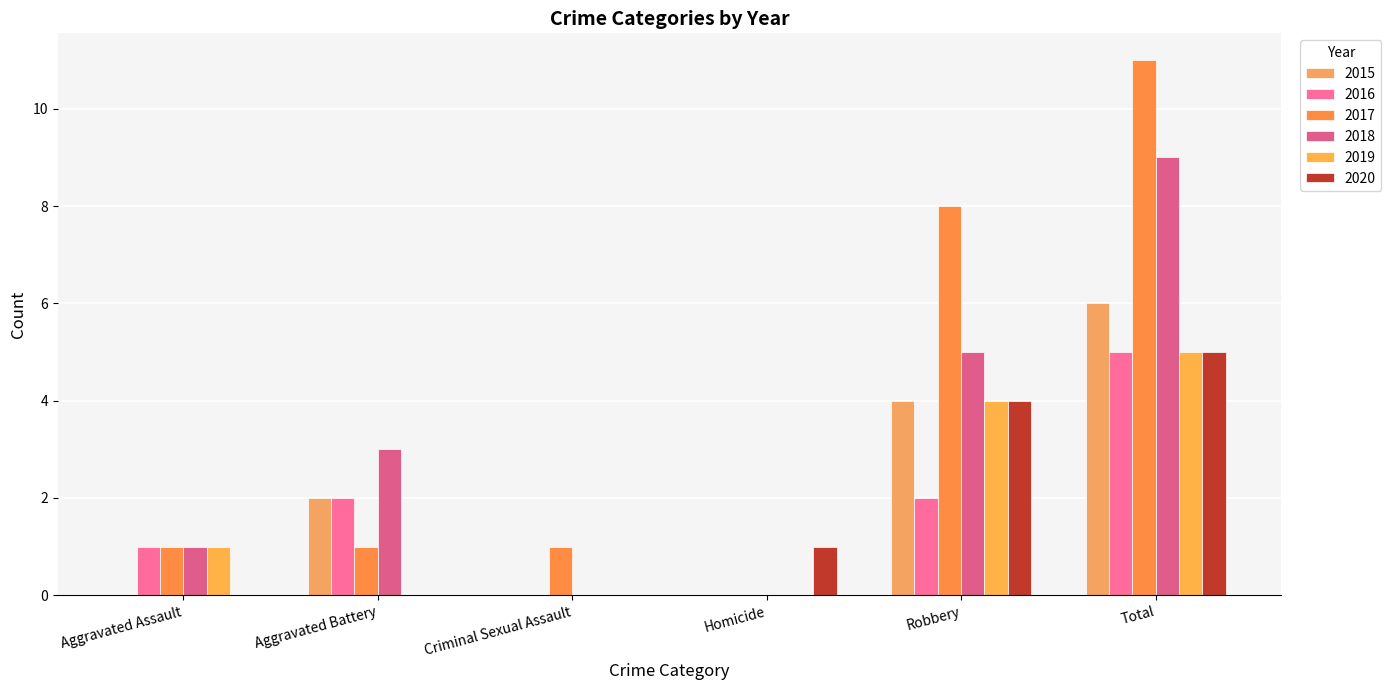

The value of 2020 at Aggravated Assault is 2. True or false?

False